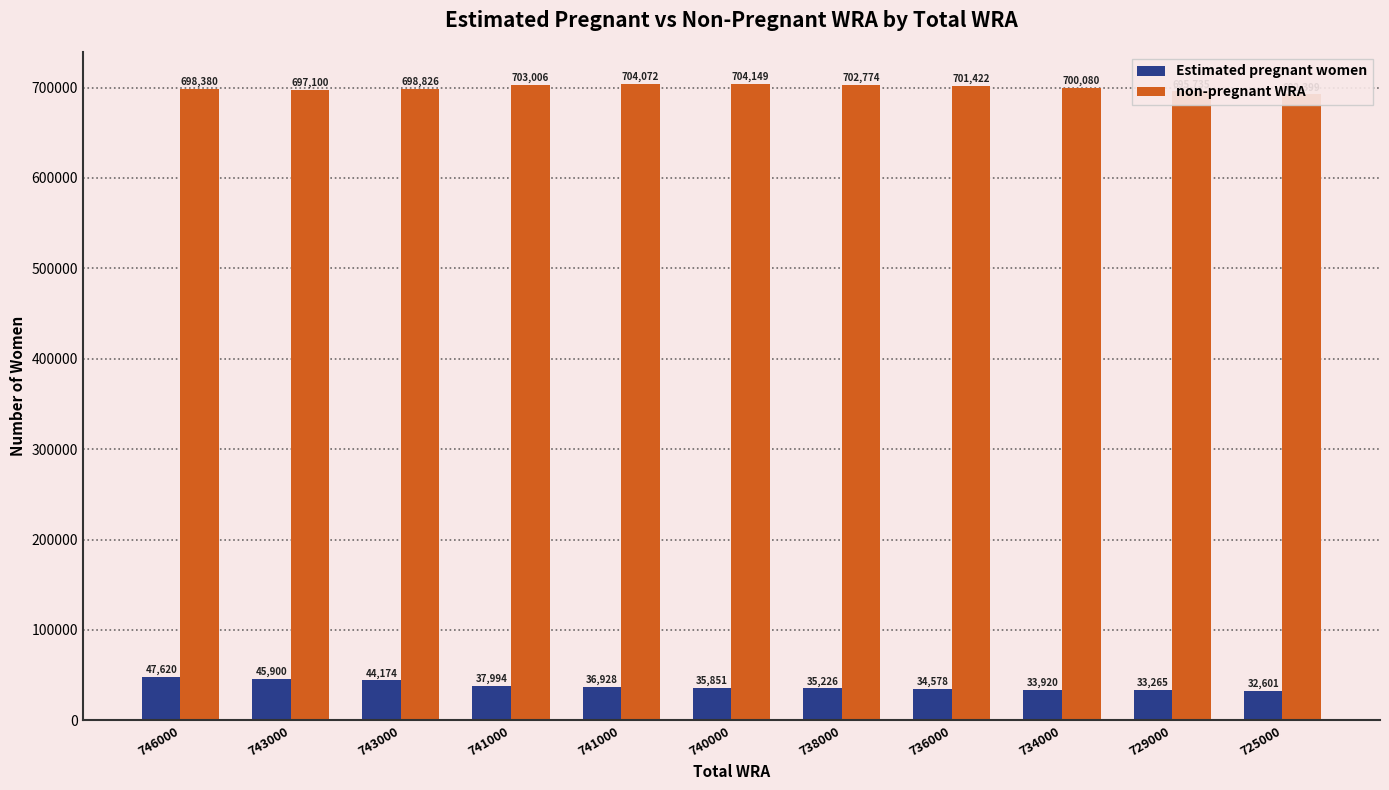

What is the value of the Estimated pregnant women bar at the 2nd from the left?

45900